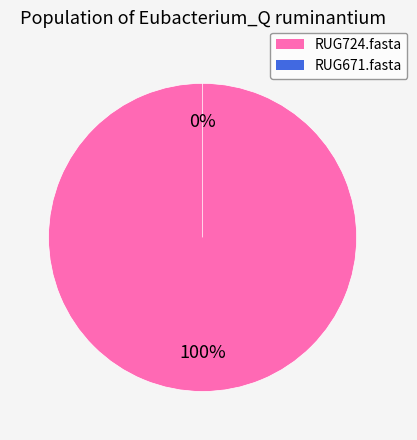

How many segments does this pie chart have?

2